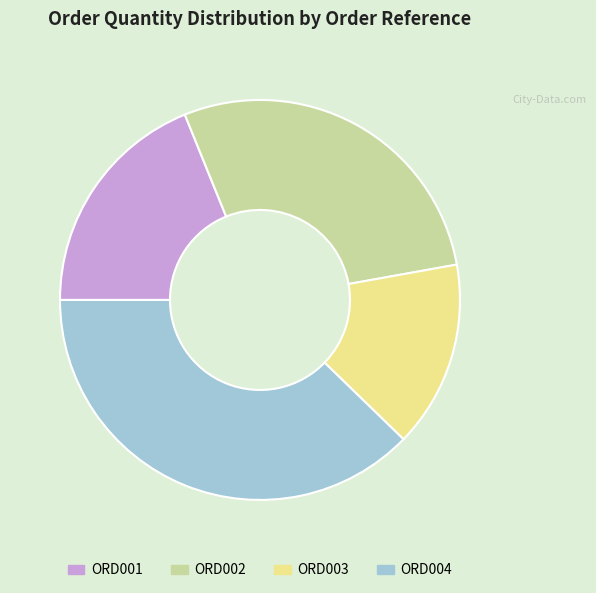

Combined, do ORD003 and ORD002 account for over 50%?

No